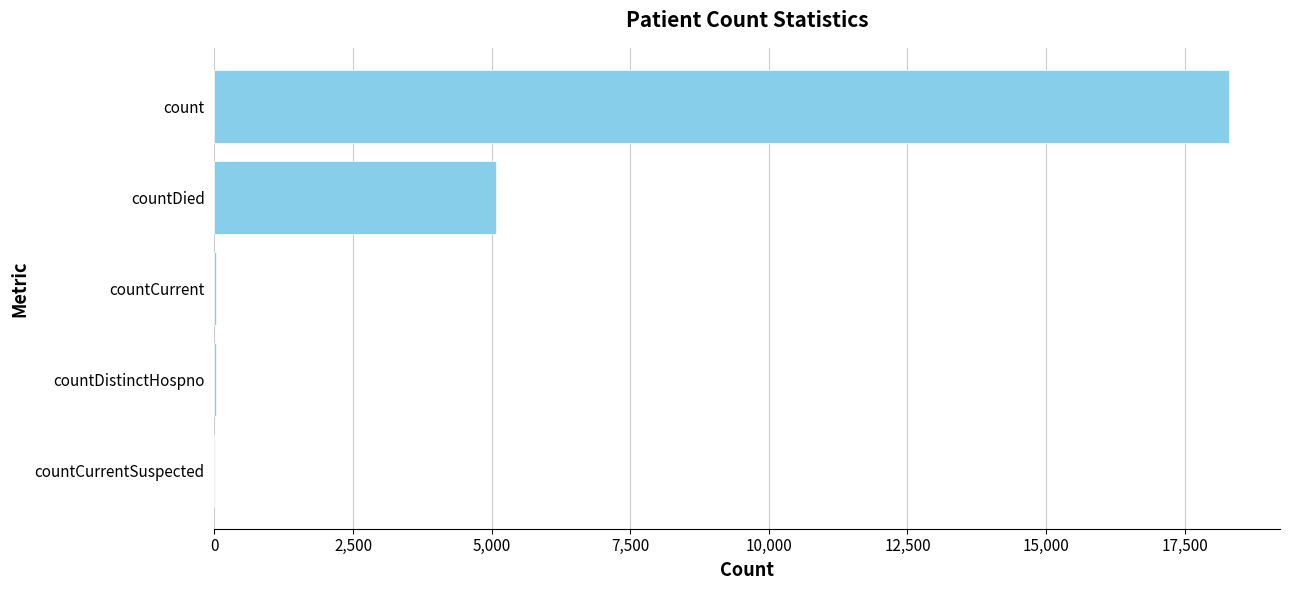

Are the bars horizontal?

Yes